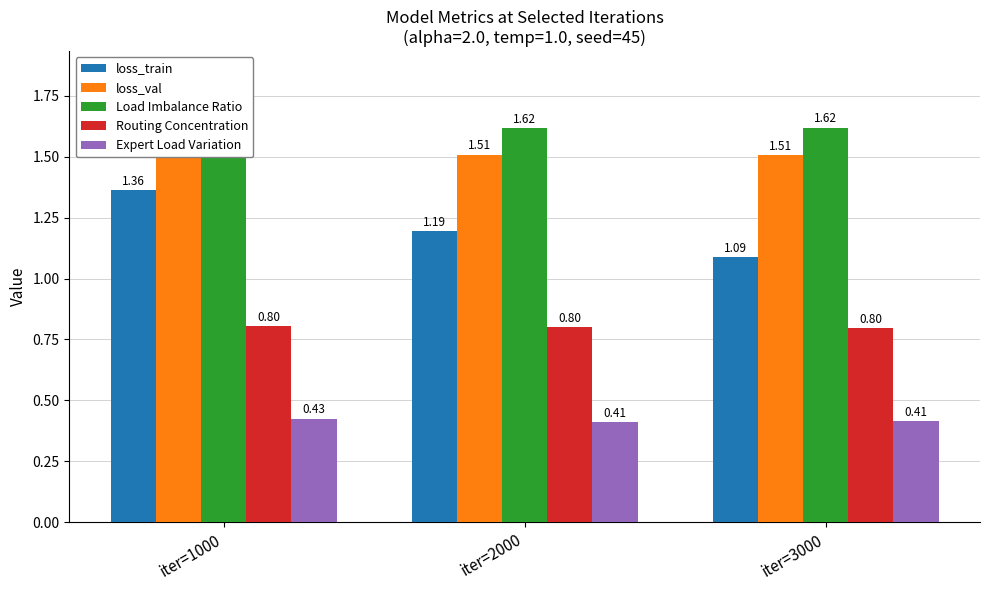

How many groups of bars are there?

3